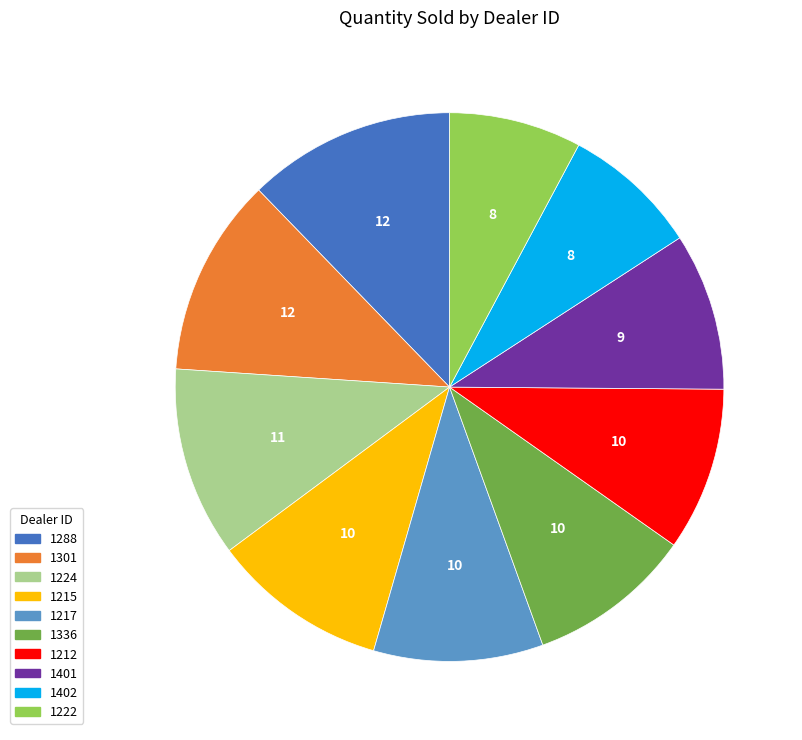

Does 1336 account for over 50% of the chart?

No